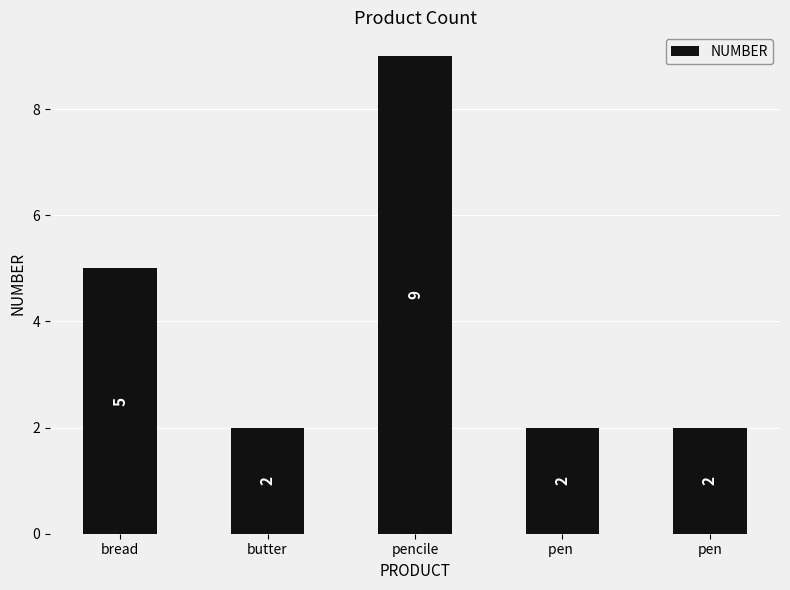

What is the average value?

4